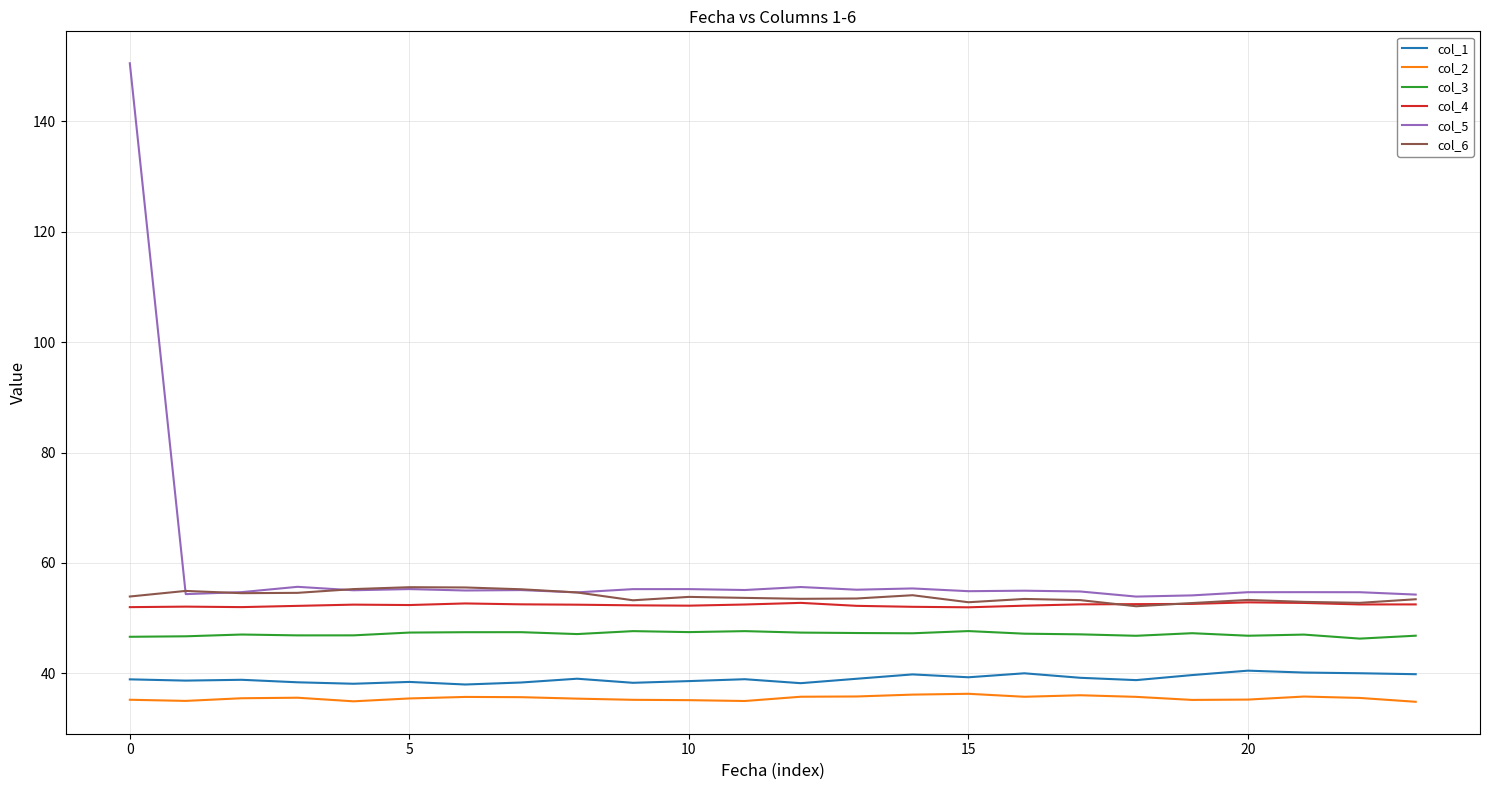

True or false: col_1 and col_3 intersect in this chart.

False